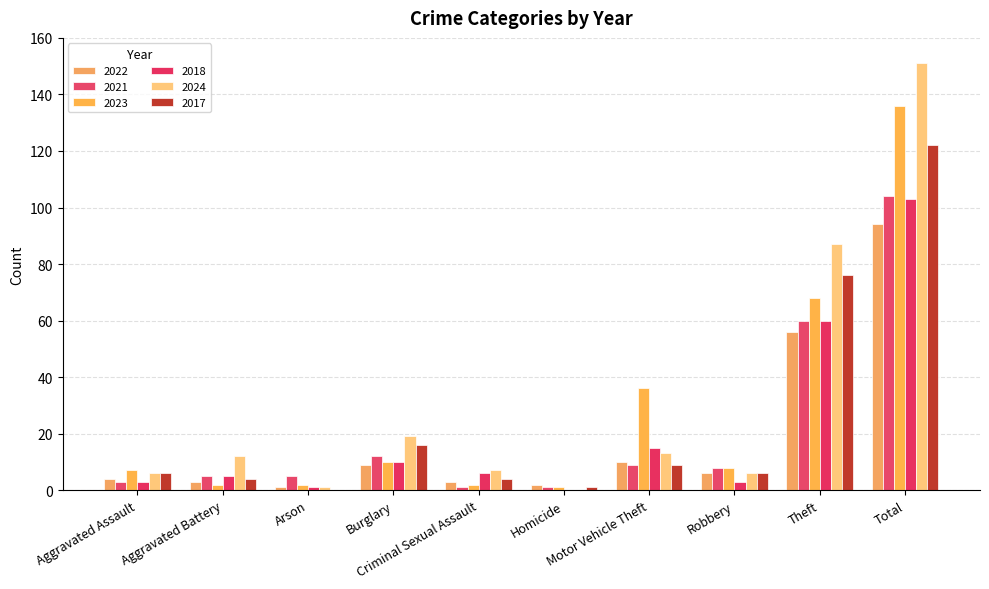

At how many categories does at least one series exceed 5?

8